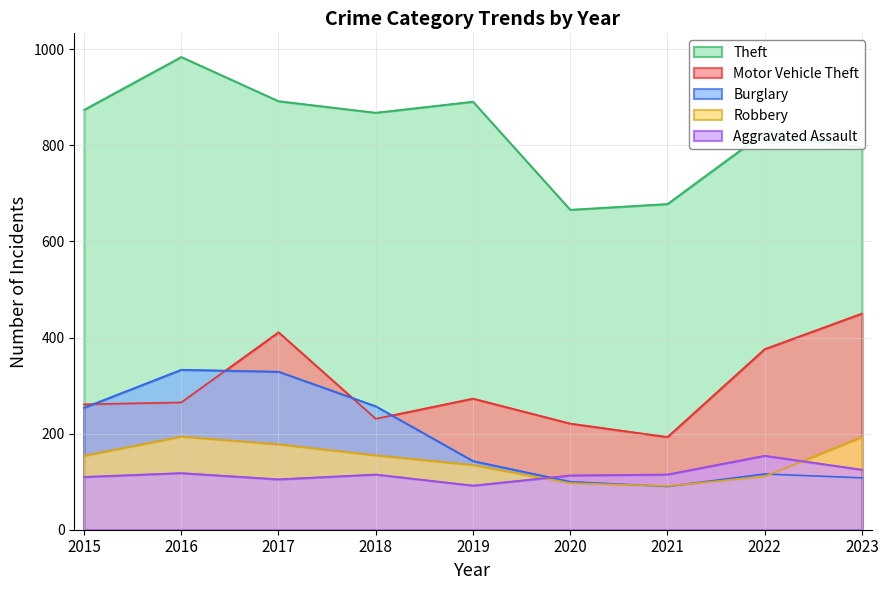

At how many categories does at least one series exceed 858?

5